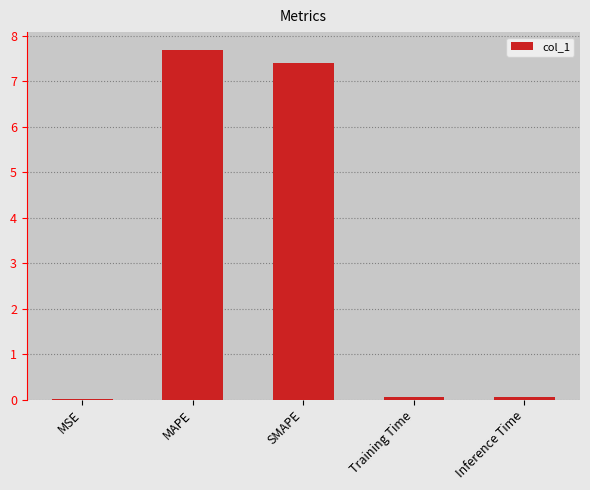

Are the bars horizontal?

No